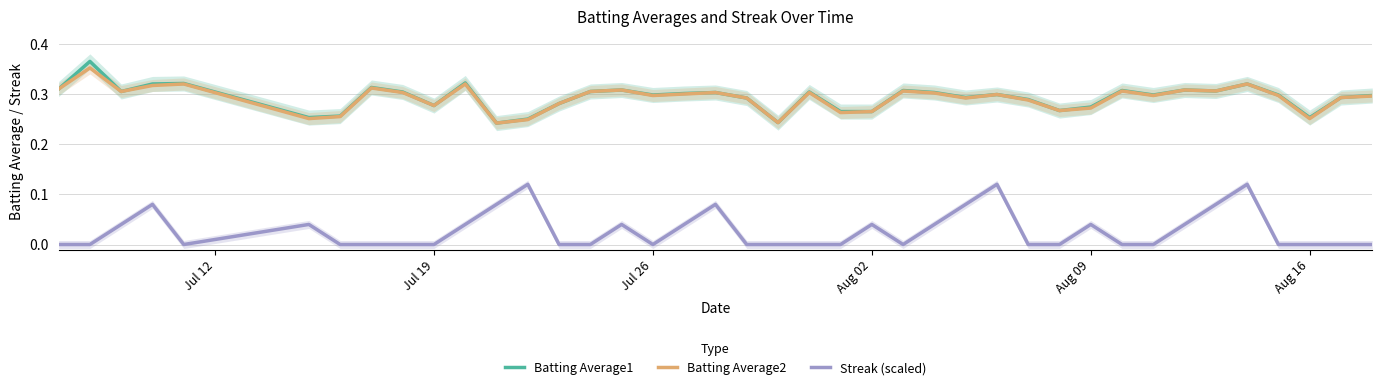

True or false: Streak (scaled) and Batting Average2 cross at least once.

False